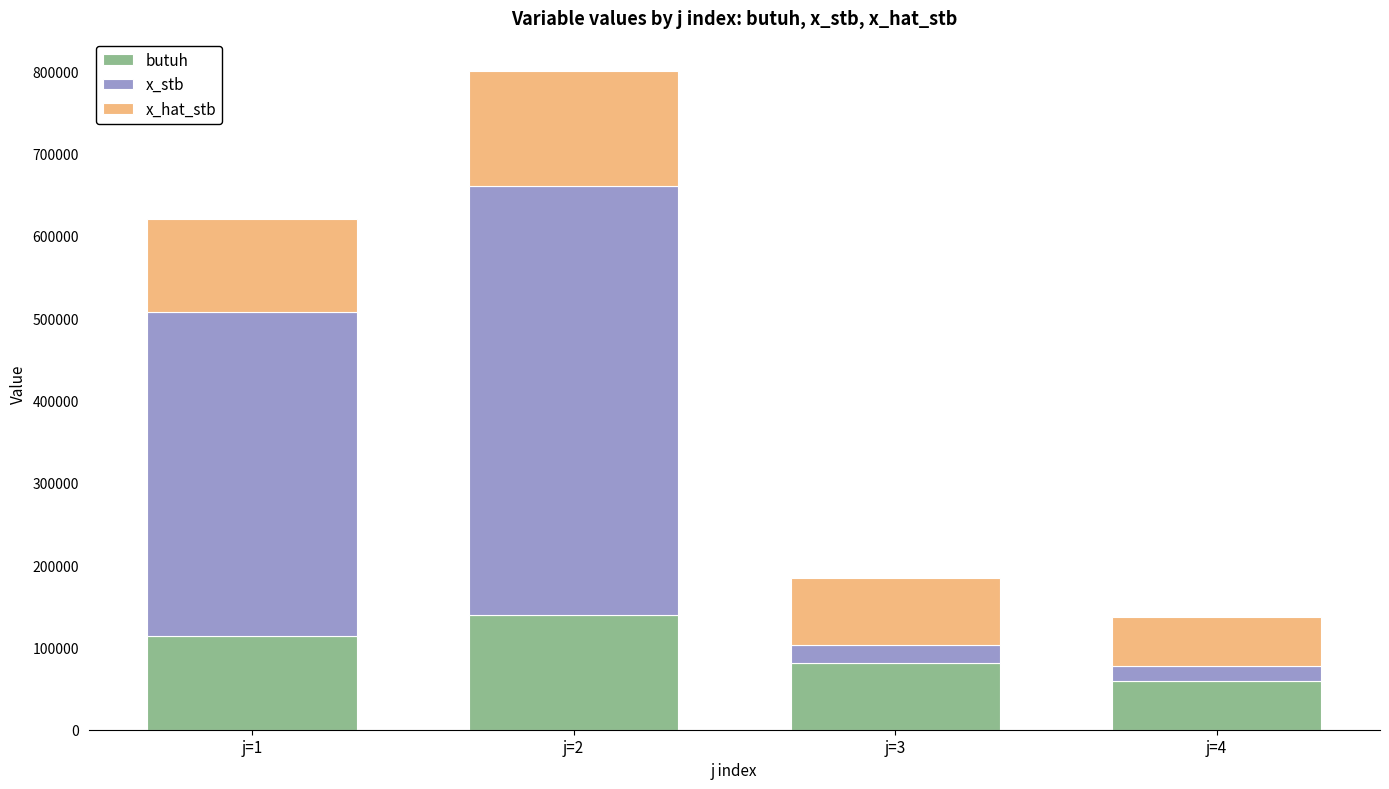

The value of butuh at j=4 is 58846.0. True or false?

True